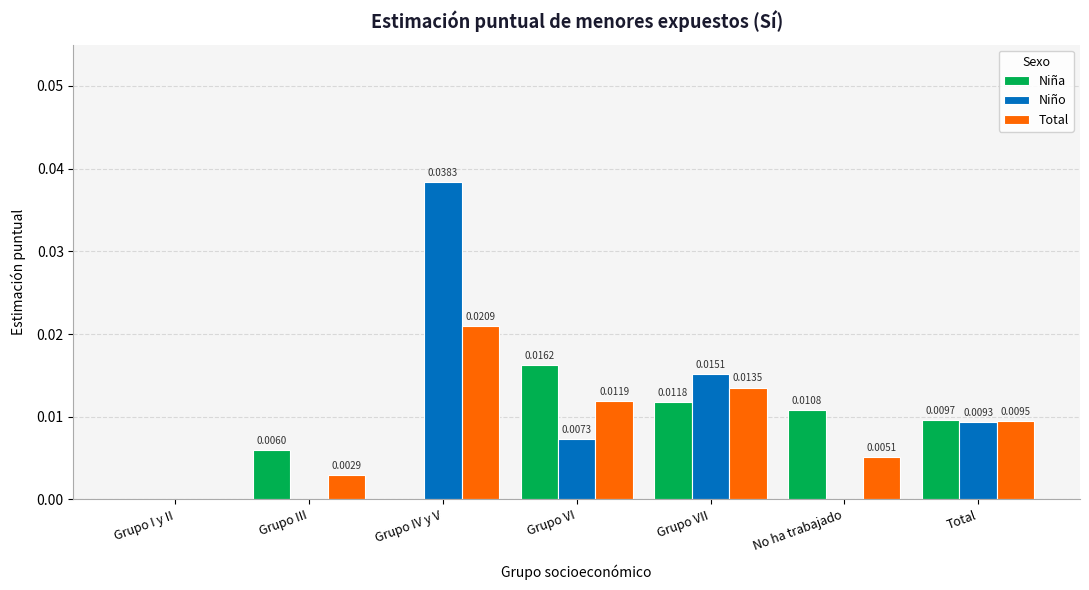

Is the value of Niño at Grupo III greater than the value of Niña at Grupo III?

No